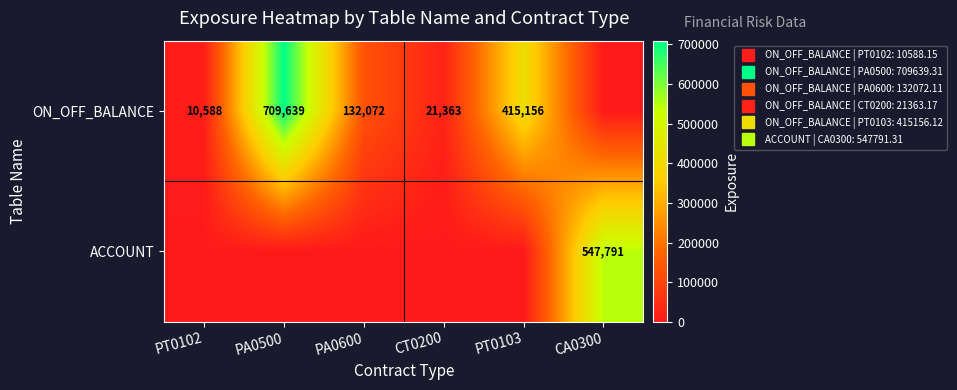

Which category has the lowest value in the ON_OFF_BALANCE series?

CA0300